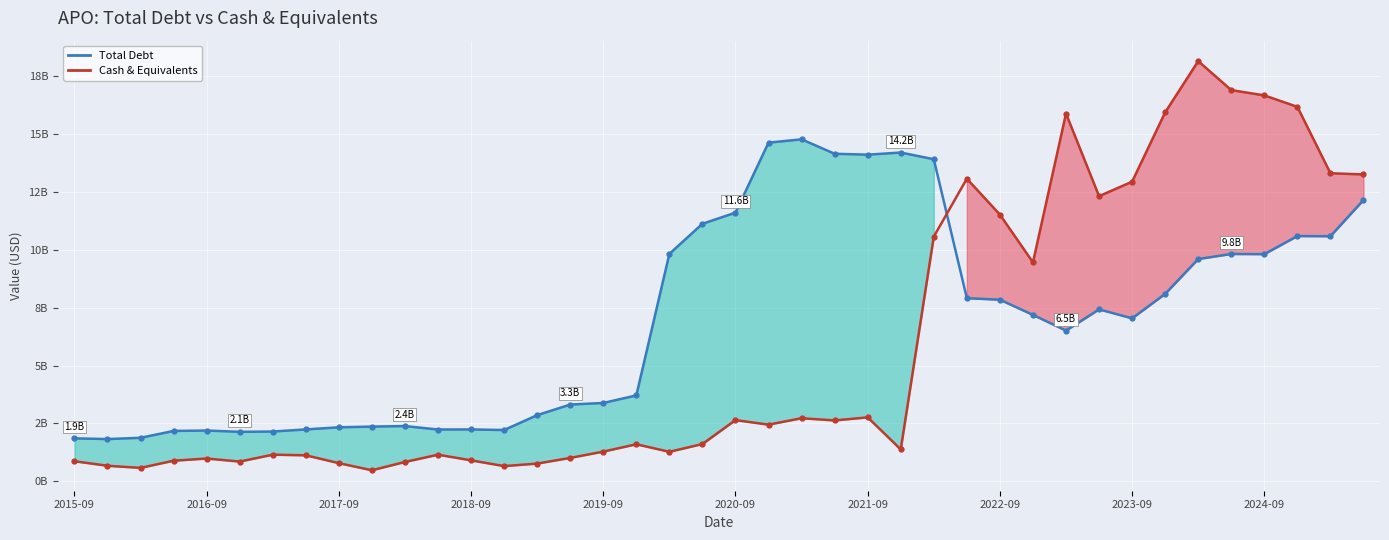

What is the total value across all series at 19?

12.7